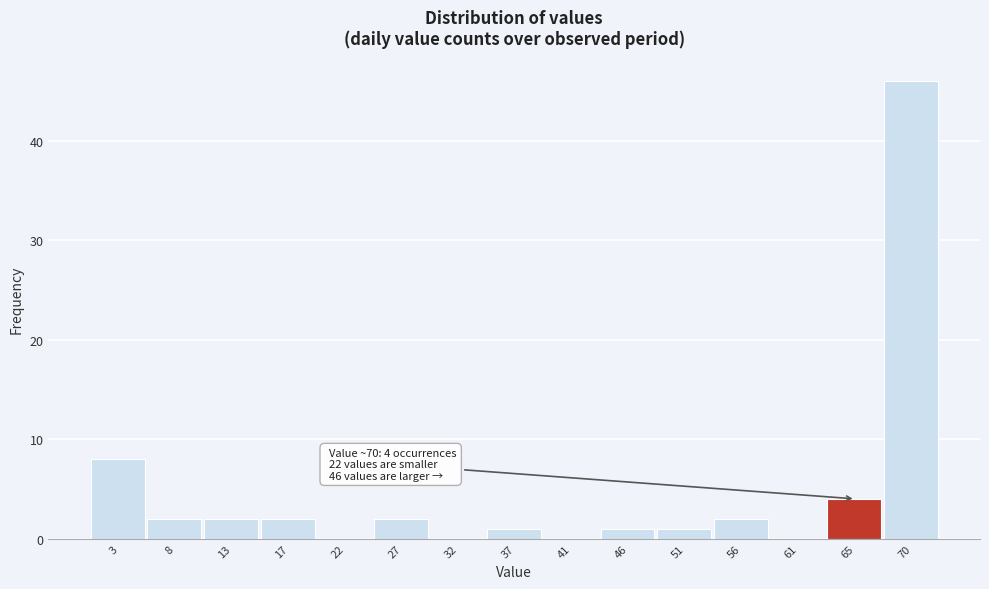

Reading right to left, transcribe all the data shown in this chart.

70=46	65=4	61=0	56=2	51=1	46=1	41=0	37=1	32=0	27=2	22=0	17=2	13=2	8=2	3=8